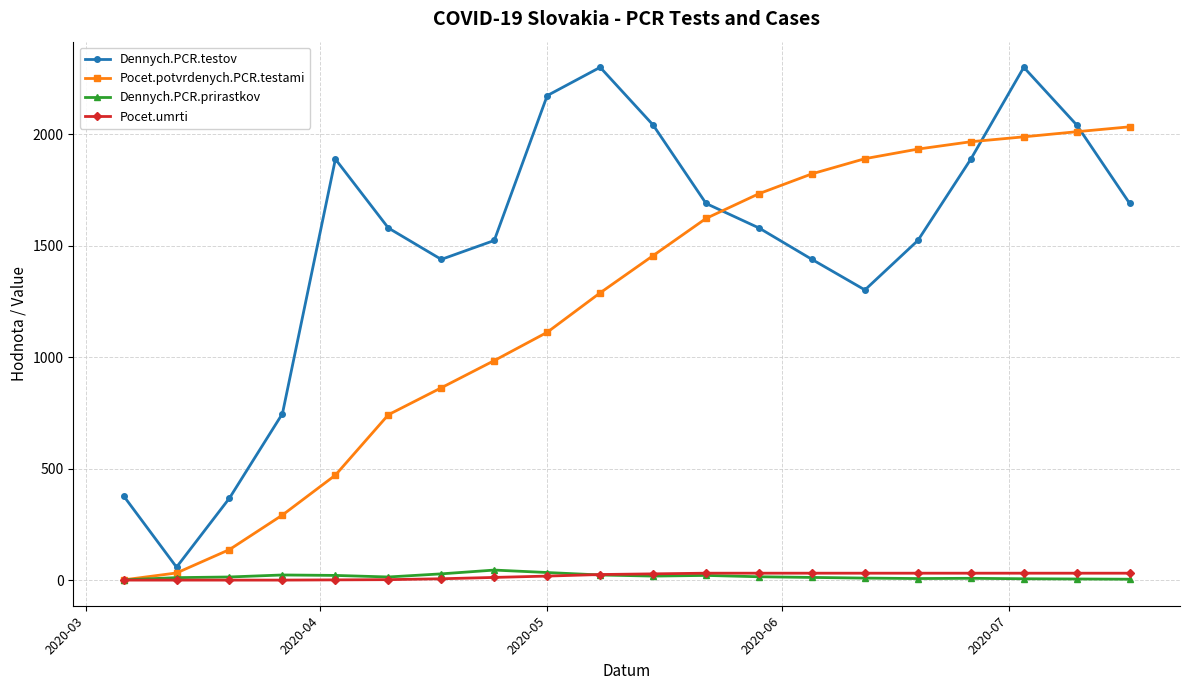

At how many categories does at least one series exceed 210?

19